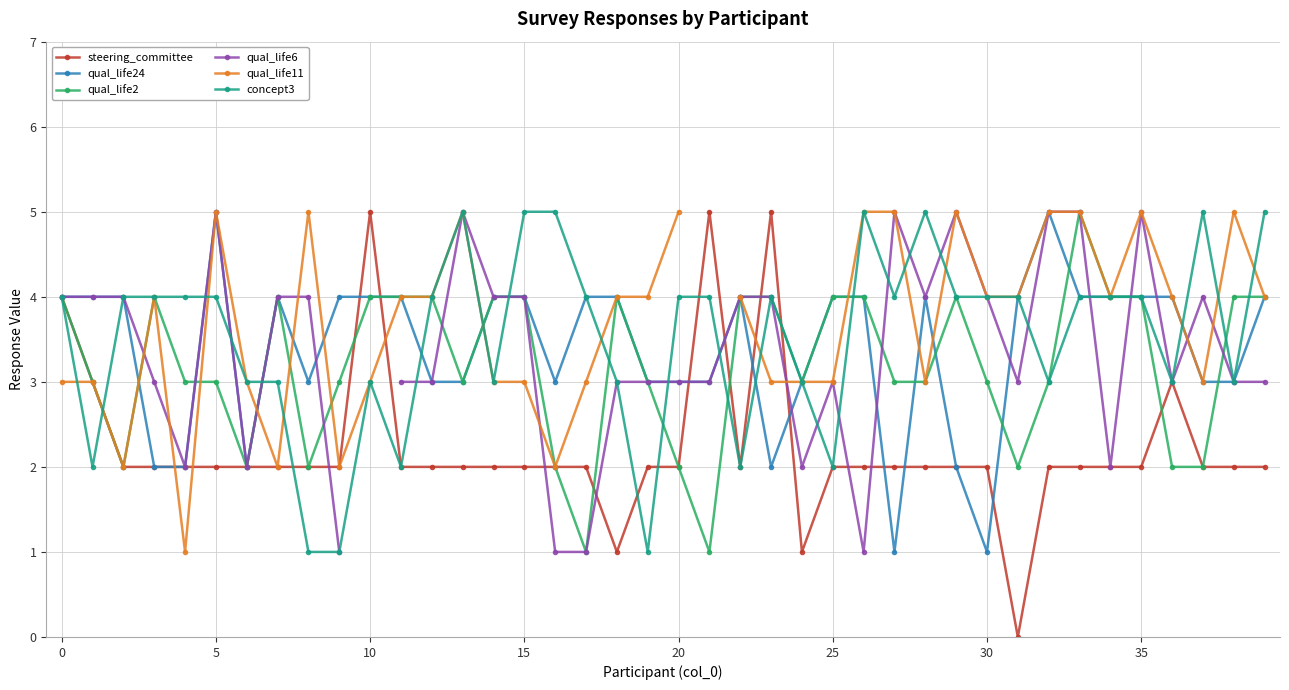

Is this an area chart (filled region under the line)?

No